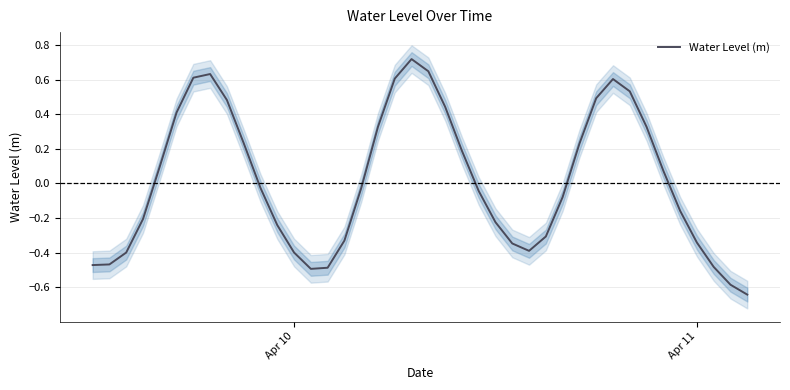

What is the difference between the second highest and second lowest values?

1.2